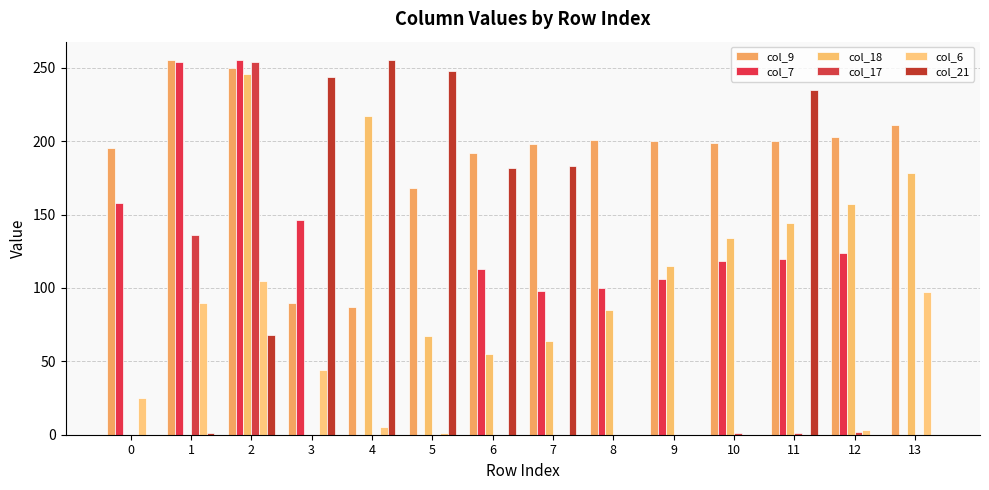

Count the number of categories in the chart.

14